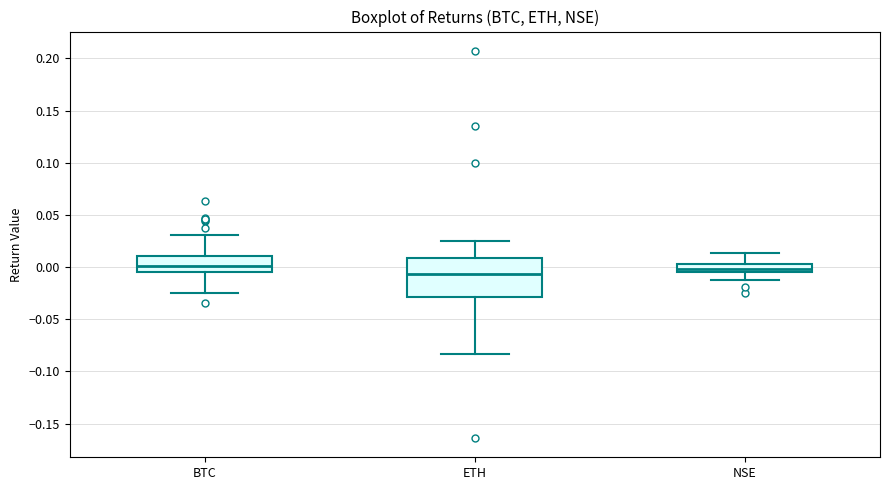

Where is the lower edge of the box for NSE on the y-axis? The values are not printed on the chart, so give them approximately, as read against the axis.

-0.005